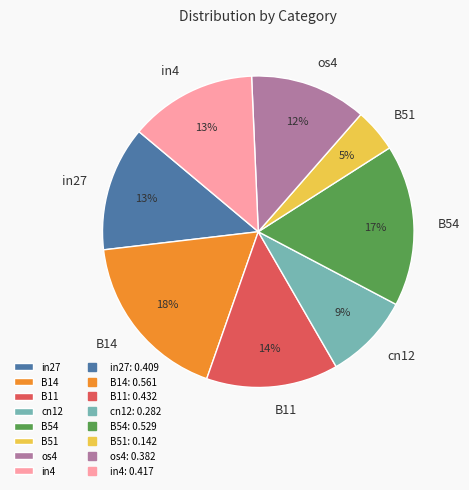

Which slice is the largest?

B14